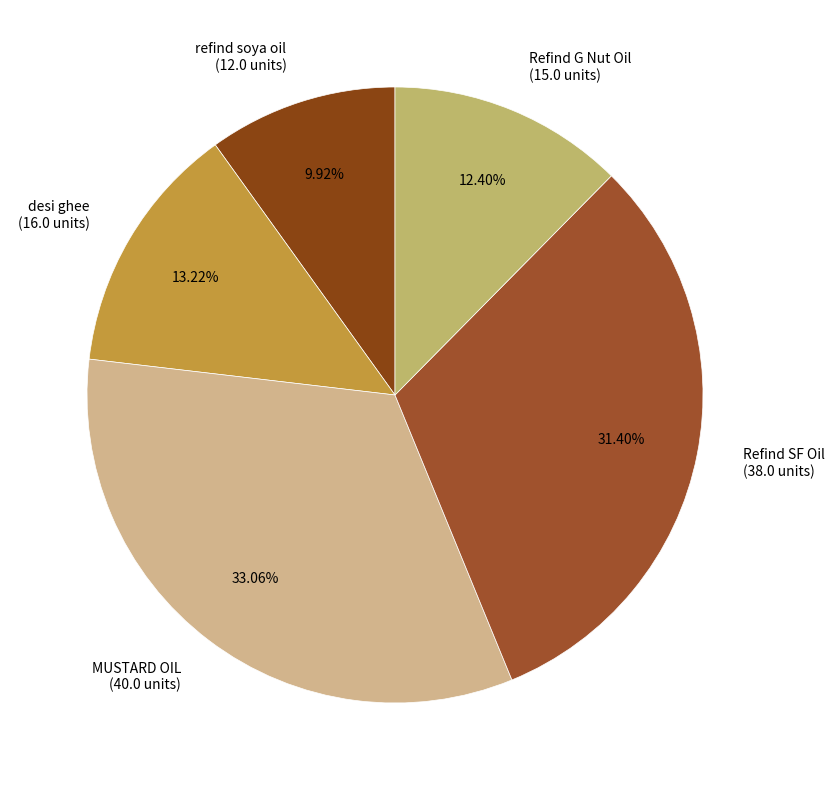

Does any single category account for the majority?

No